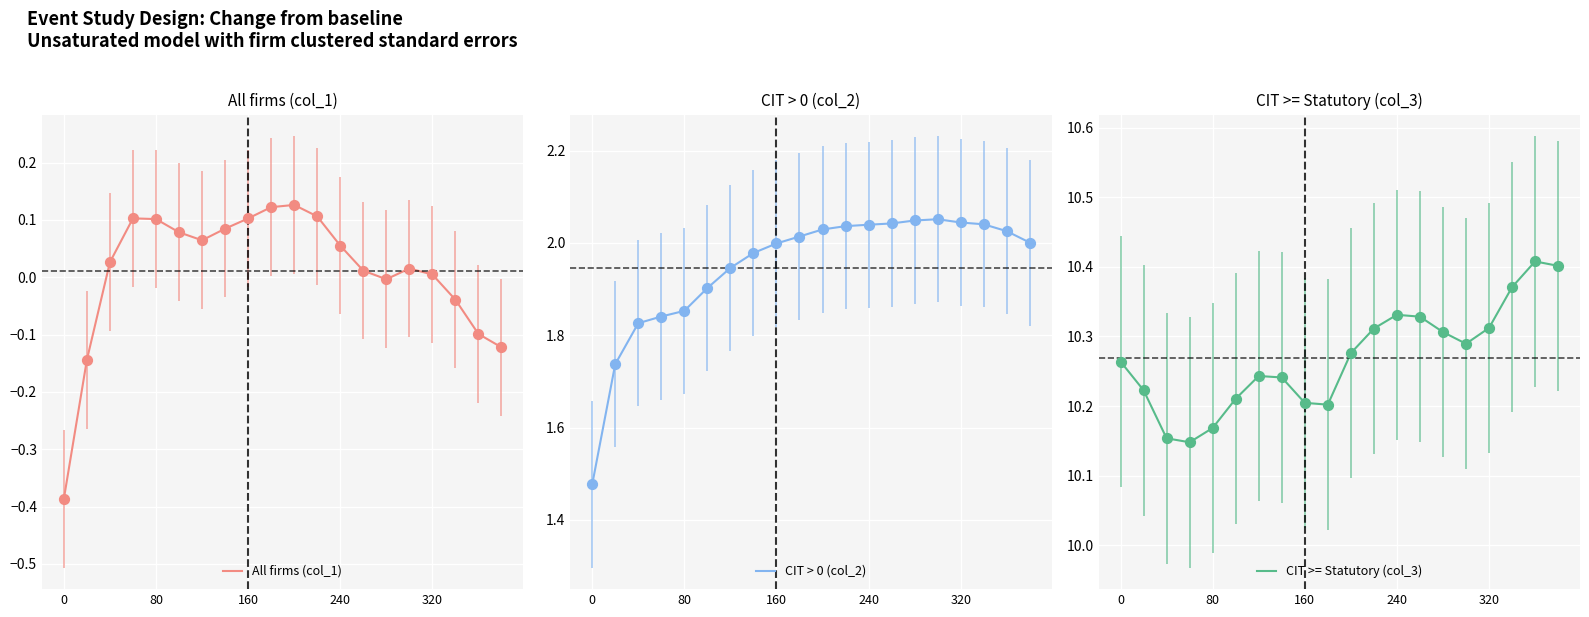

The value of All firms (col_1) at 160 is 0.1. True or false?

True